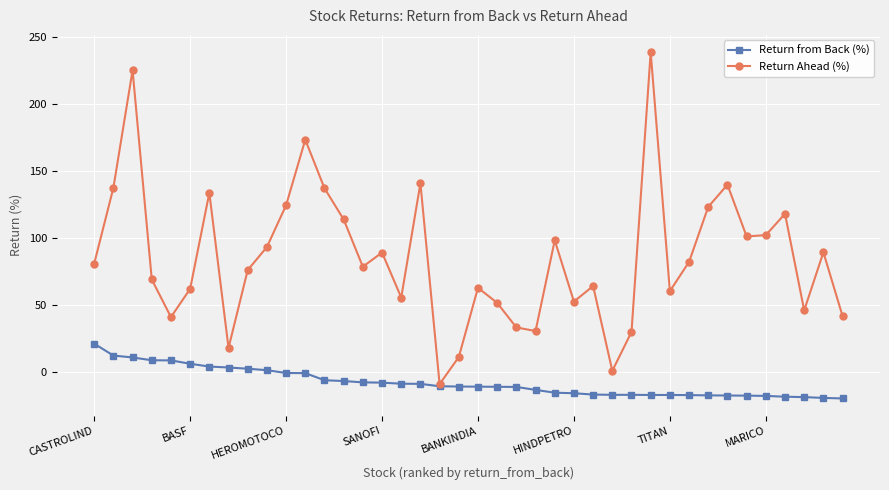

Count the number of categories in the chart.

40